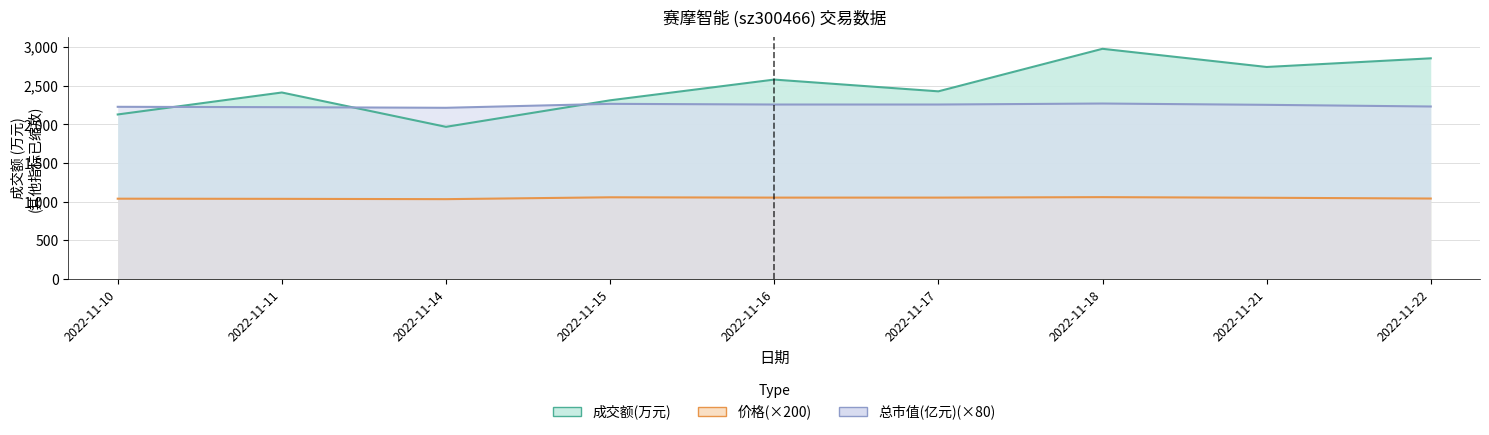

Where does the 成交额(万元) series first go above 2428?

2022-11-16